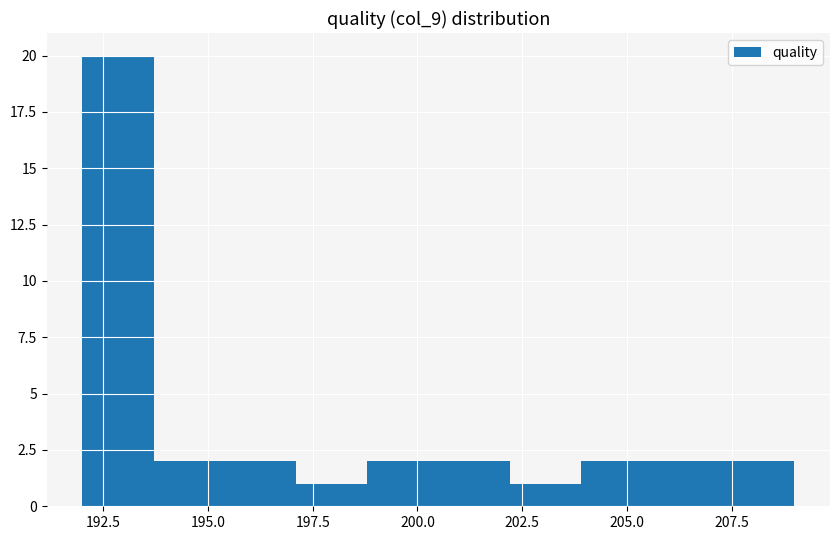

Read against the x-axis, roughly where is the centre of the tallest bar?

193.0